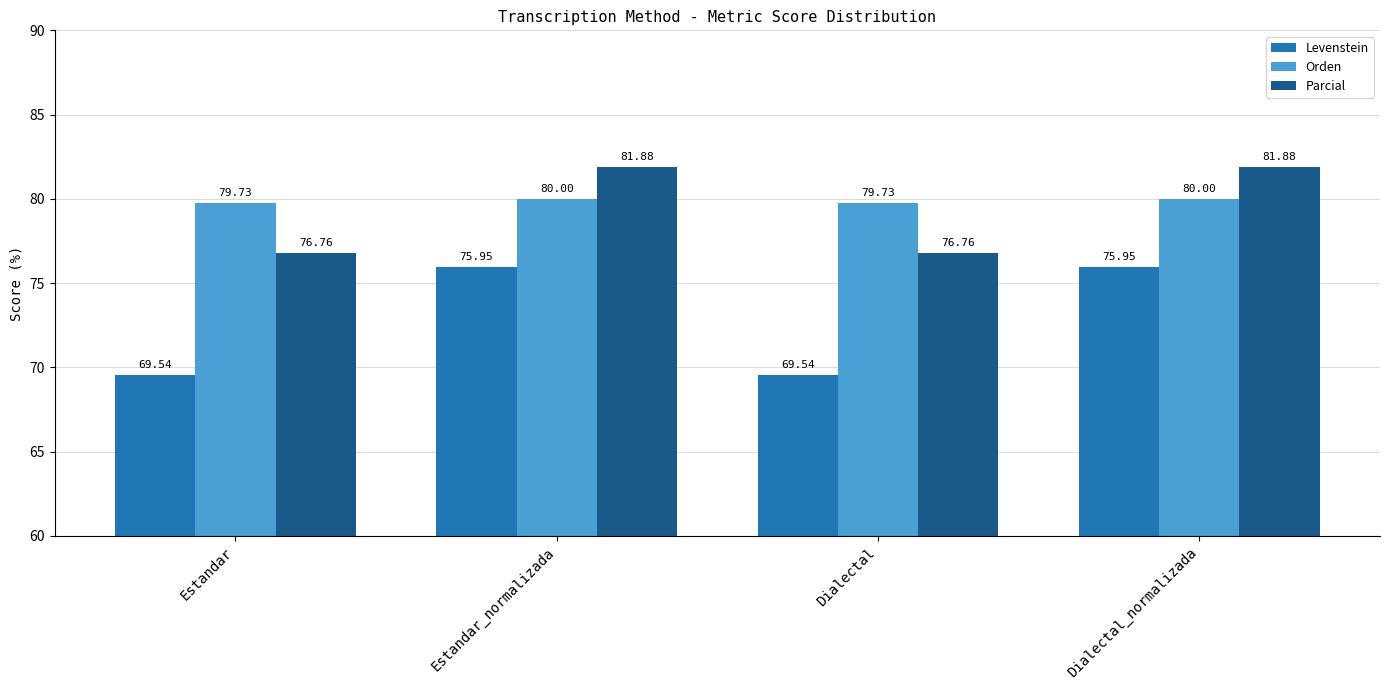

Which series has the widest spread of values?

Levenstein